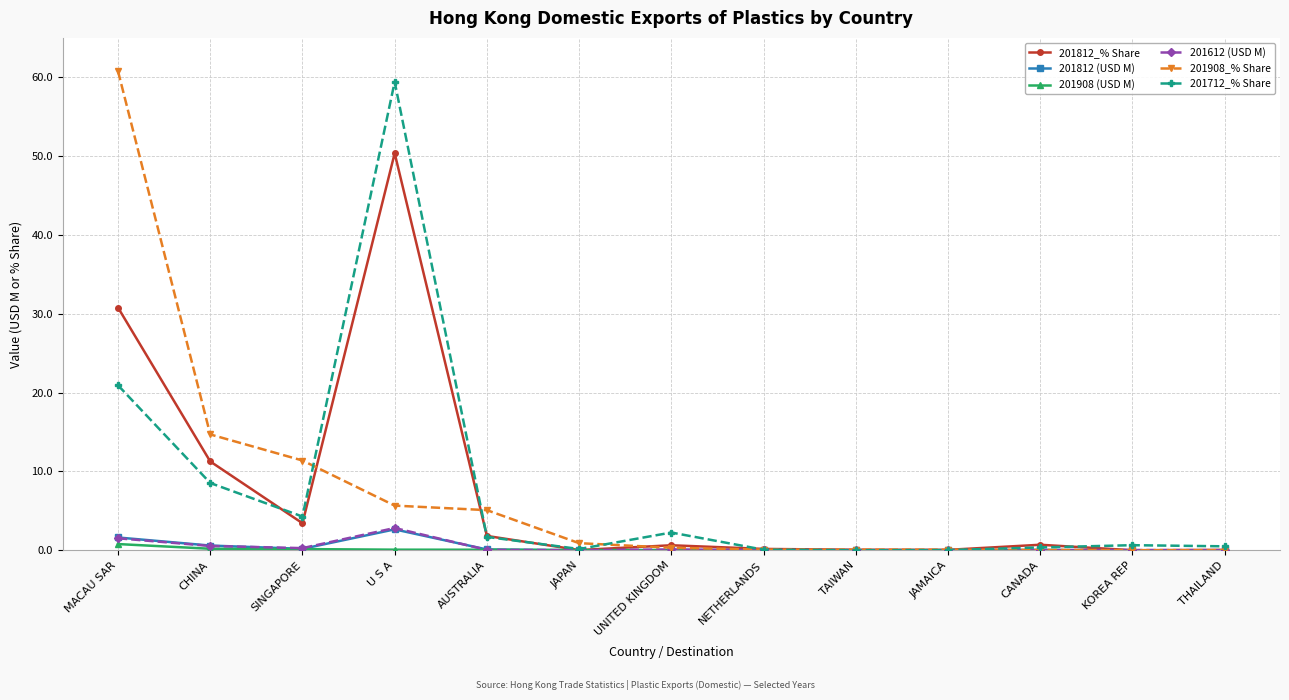

What is the difference between the second highest and minimum values in the 201908 (USD M) series?

0.2